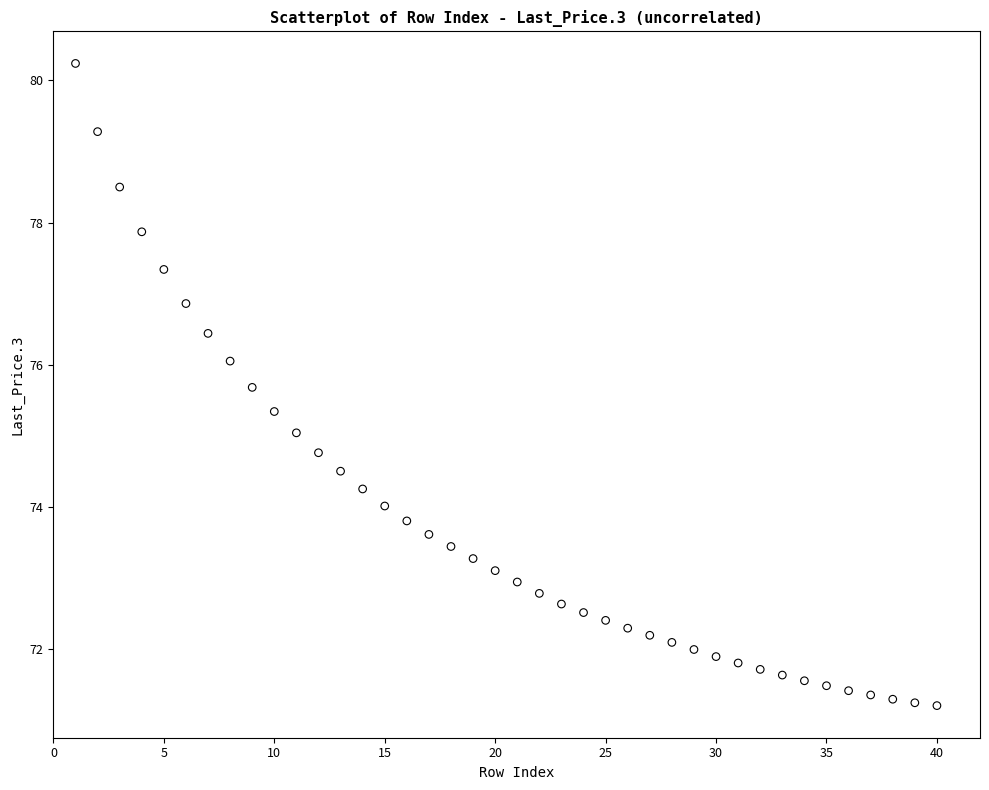

What is the range of Y values (max minus min)?

9.0